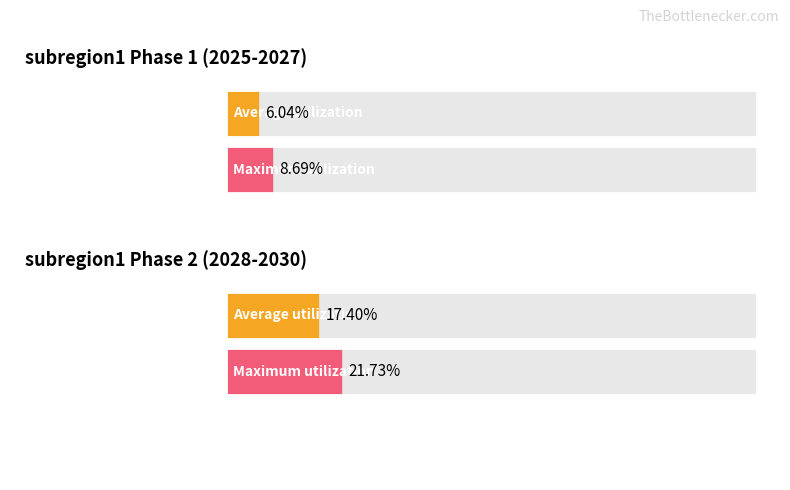

Which label corresponds to the smallest value in the chart?

2025